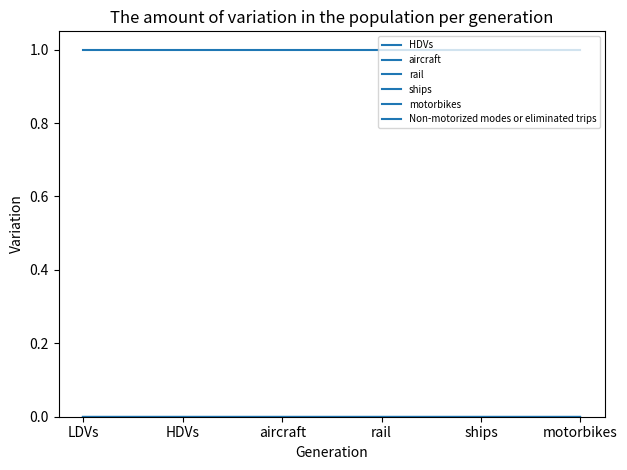

Does the chart have visible grid lines?

No